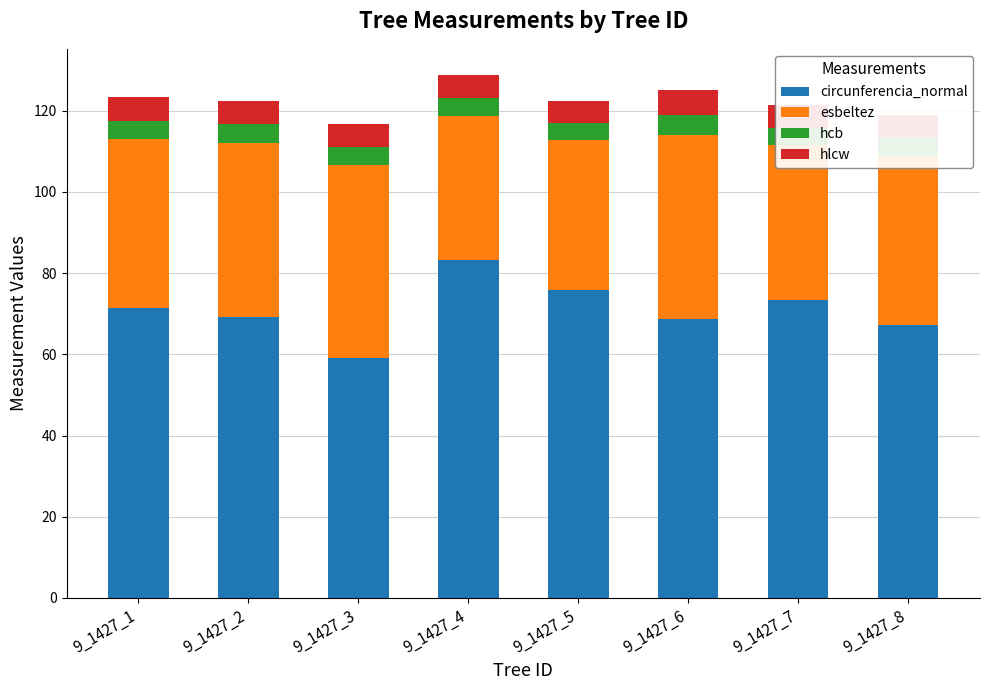

What is the sum of the circunferencia_normal values at 9_1427_2 and 9_1427_7?

142.5